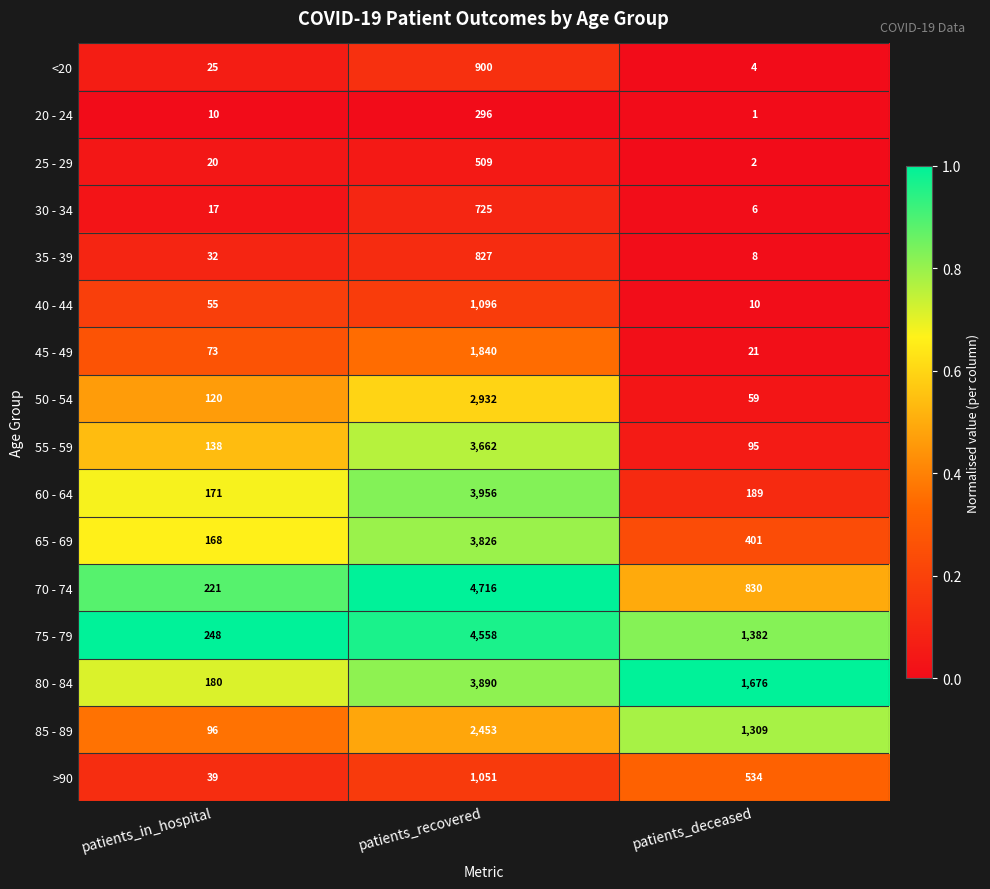

List the labels in order of 40 - 44 value, largest first.

patients_recovered, patients_in_hospital, patients_deceased